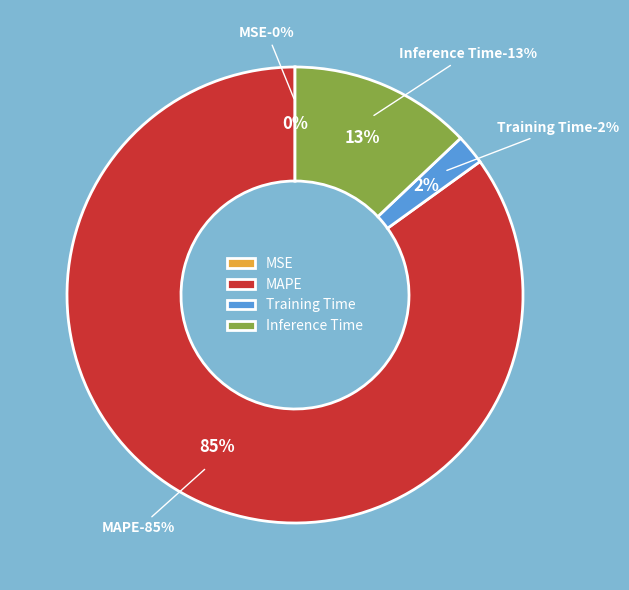

To the nearest percent, what portion does MAPE represent?

85%